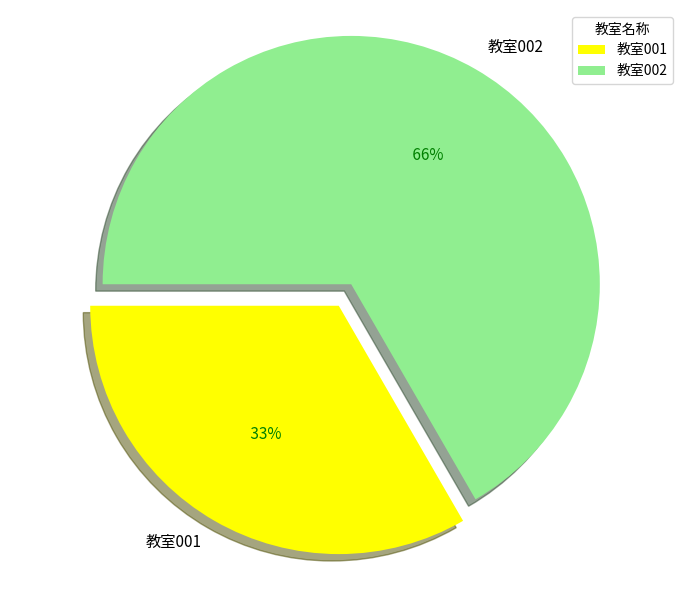

Is 教室002 the majority of the pie?

Yes